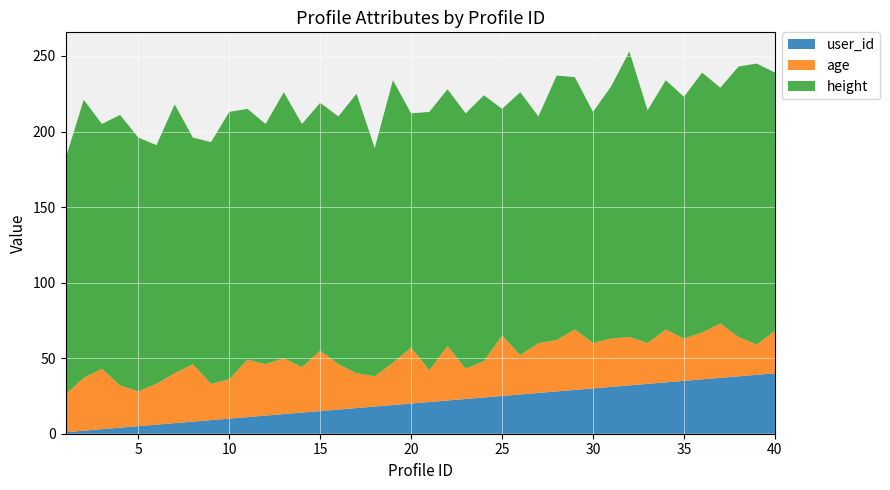

Reading left to right, transcribe all the data shown in this chart.

age: 25	35	40	28	23	27	33	38	24	26	38	34	37	30	40	30	23	20	28	37	21	36	20	24	40	26	33	34	40	30	32	32	27	35	28	31	36	26	20	28
height: 156	184	162	179	168	158	178	150	160	177	166	159	176	161	164	164	185	151	187	155	171	170	169	176	150	174	150	175	167	153	167	189	154	165	160	172	156	179	186	171
user_id: 1	2	3	4	5	6	7	8	9	10	11	12	13	14	15	16	17	18	19	20	21	22	23	24	25	26	27	28	29	30	31	32	33	34	35	36	37	38	39	40